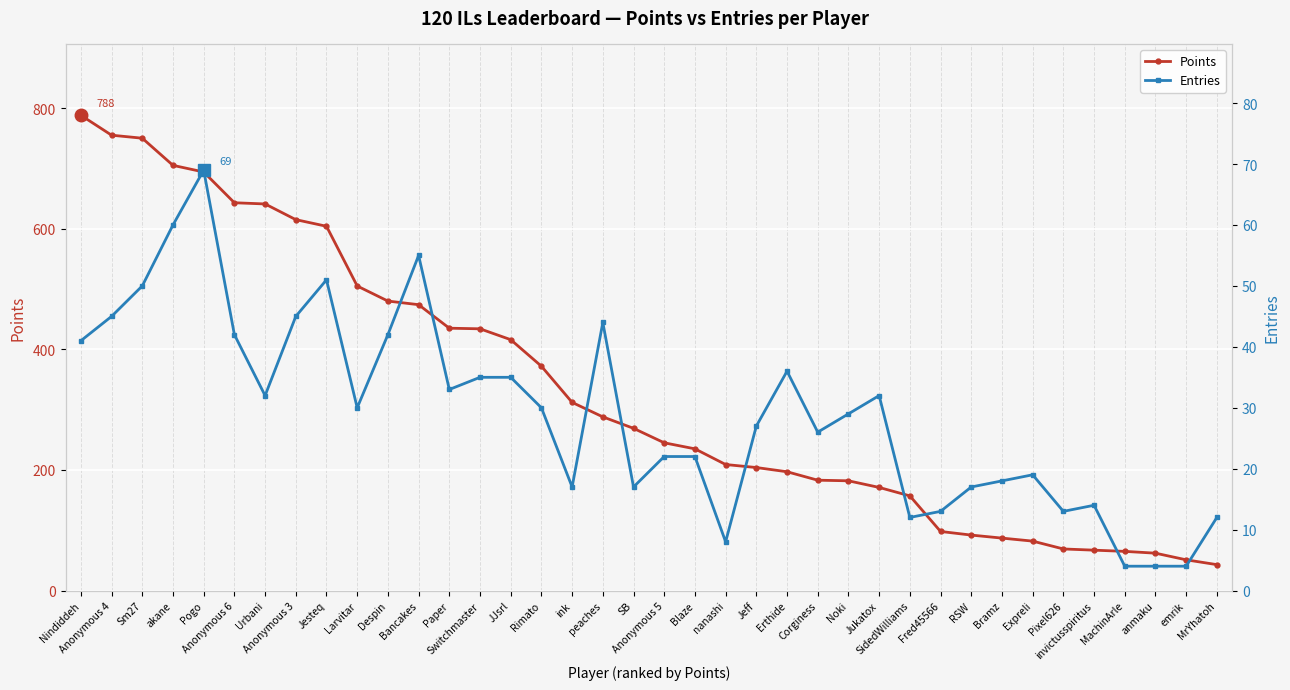

List the series in order of their peak value, lowest first.

Entries, Points